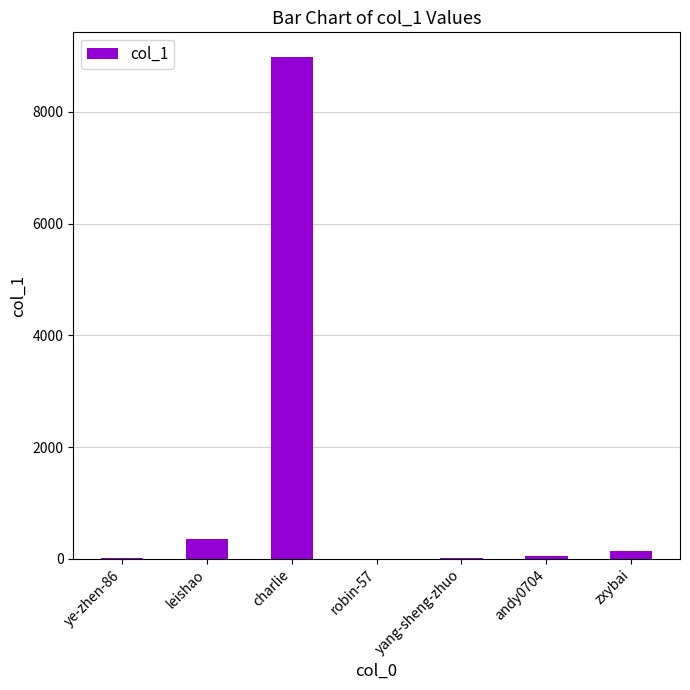

Which has a higher value, leishao or andy0704?

leishao